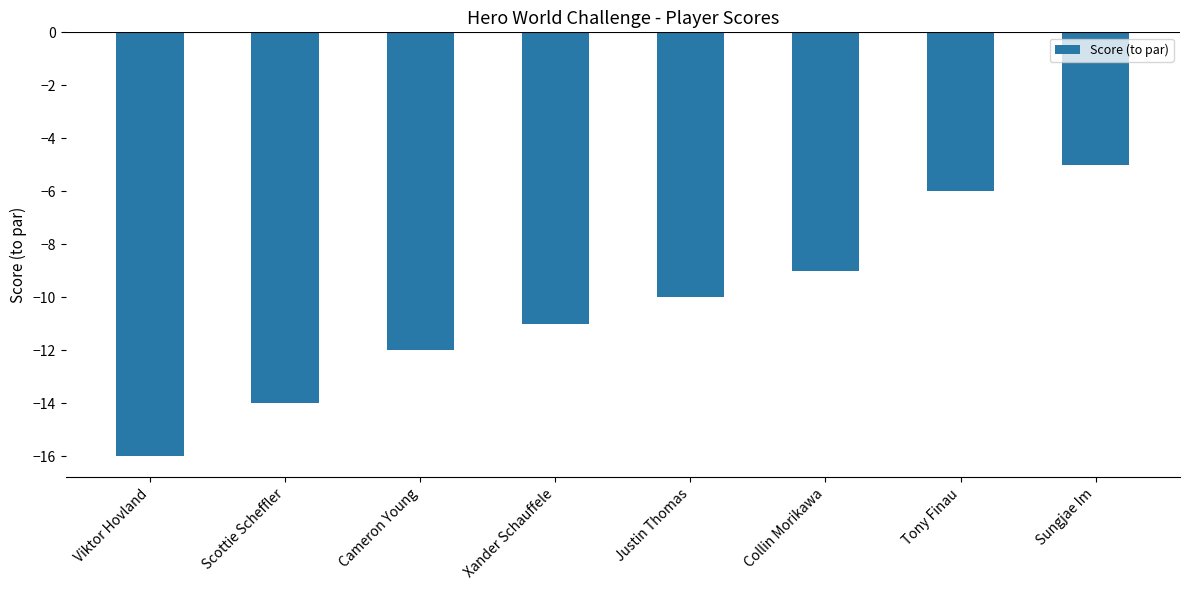

Rank the categories by value from lowest to highest.

Viktor Hovland, Scottie Scheffler, Cameron Young, Xander Schauffele, Justin Thomas, Collin Morikawa, Tony Finau, Sungjae Im